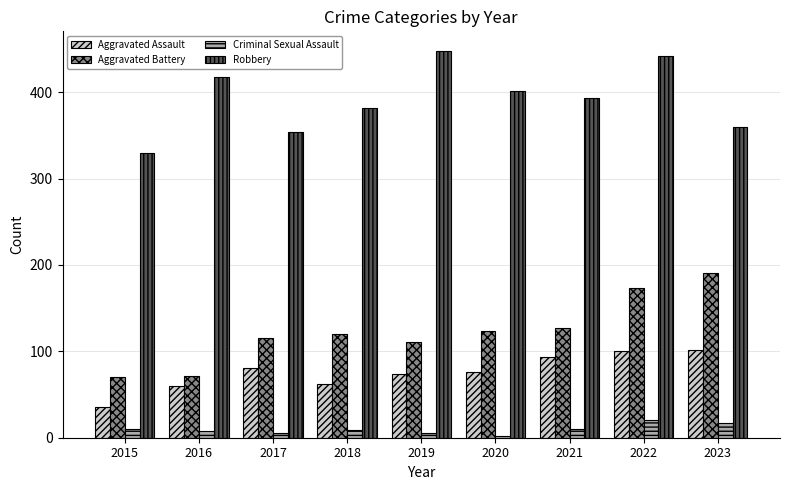

What are all the series names shown in the legend?

Aggravated Assault, Aggravated Battery, Criminal Sexual Assault, Robbery